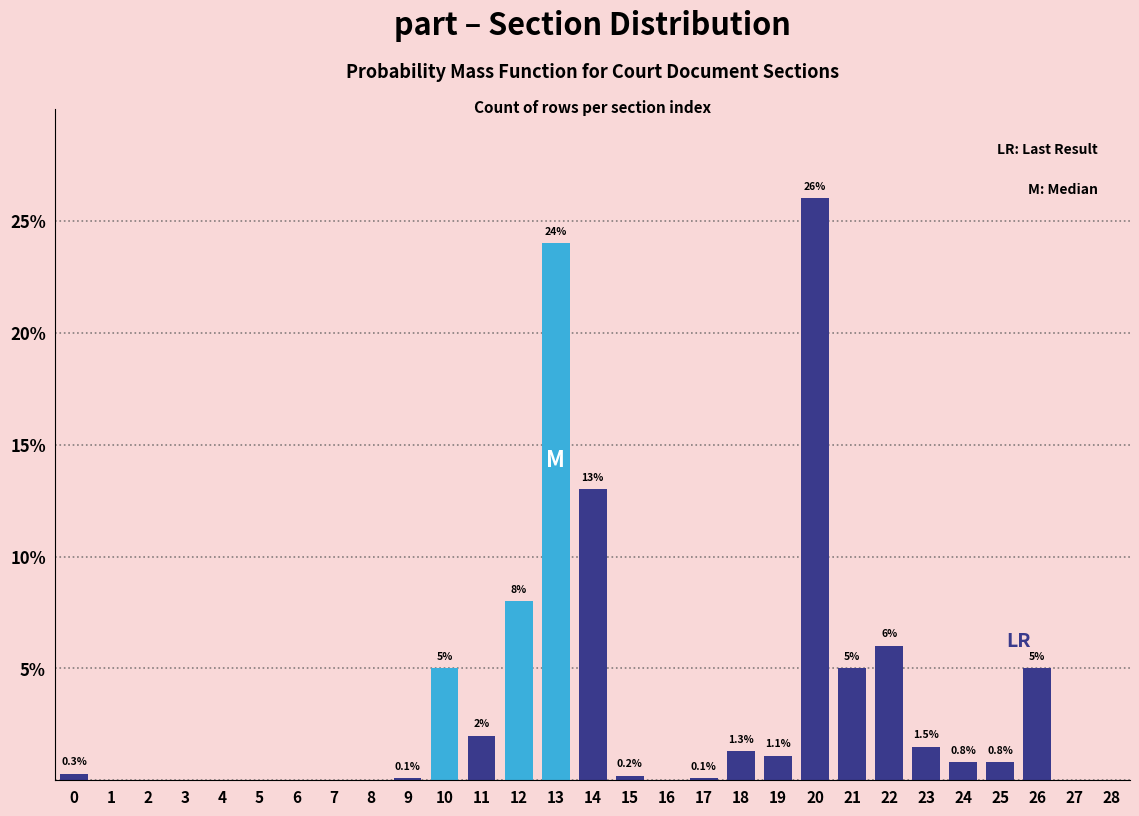

Reading left to right, what are all the values shown in this chart?

0=0.3	1=0.0	2=0.0	3=0.0	4=0.0	5=0.0	6=0.0	7=0.0	8=0.0	9=0.1	10=5.0	11=2.0	12=8.0	13=24.0	14=13.0	15=0.2	16=0.0	17=0.1	18=1.3	19=1.1	20=26.0	21=5.0	22=6.0	23=1.5	24=0.8	25=0.8	26=5.0	27=0.0	28=0.0